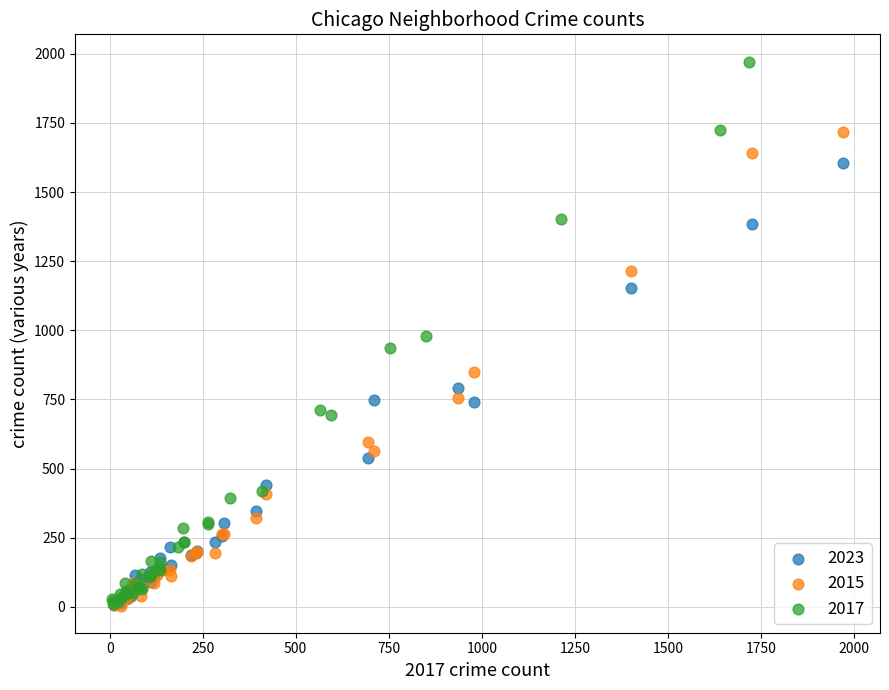

Which series has the widest spread of Y values?

2017